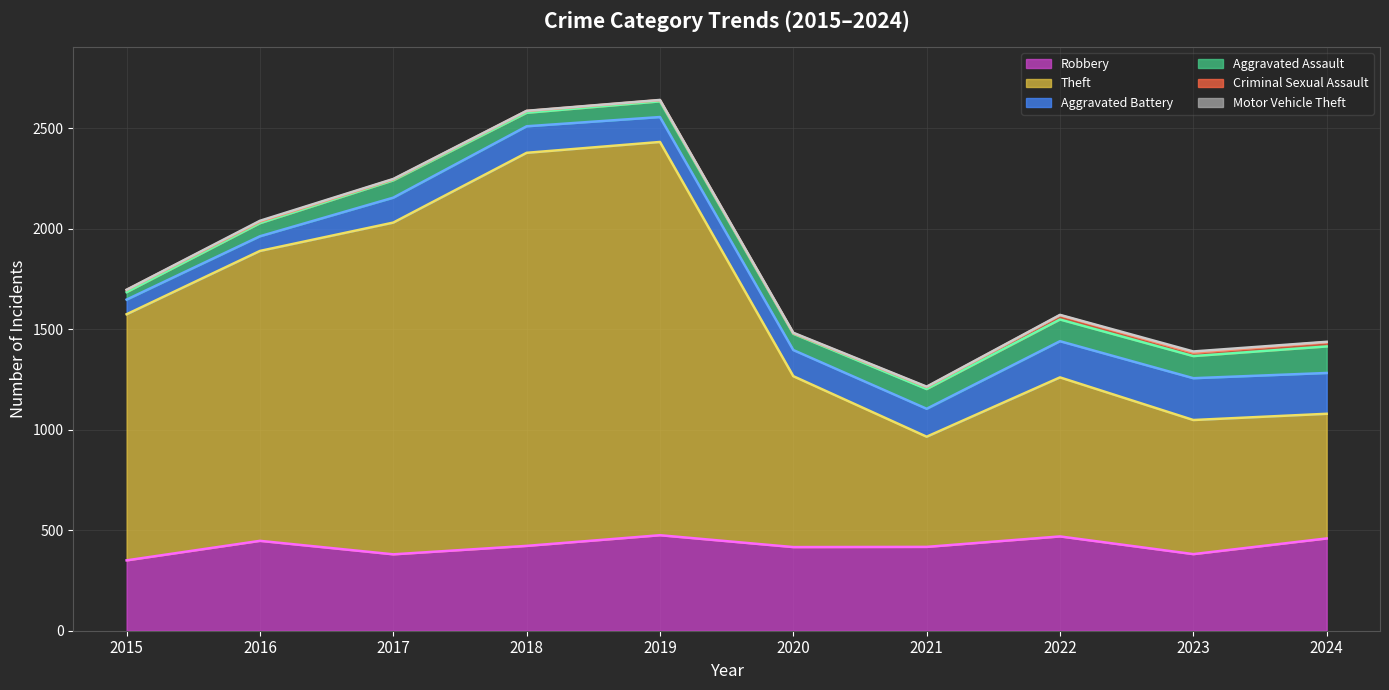

Which series changed the most between 2022 and 2023?

Theft